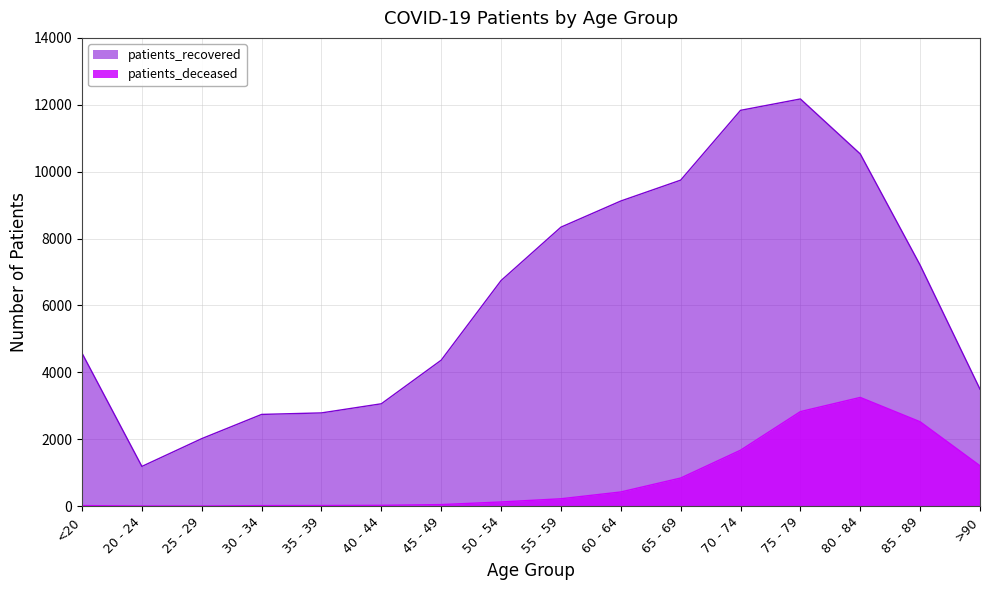

What is the value of the patients_recovered point at the 7th from the left?

4365